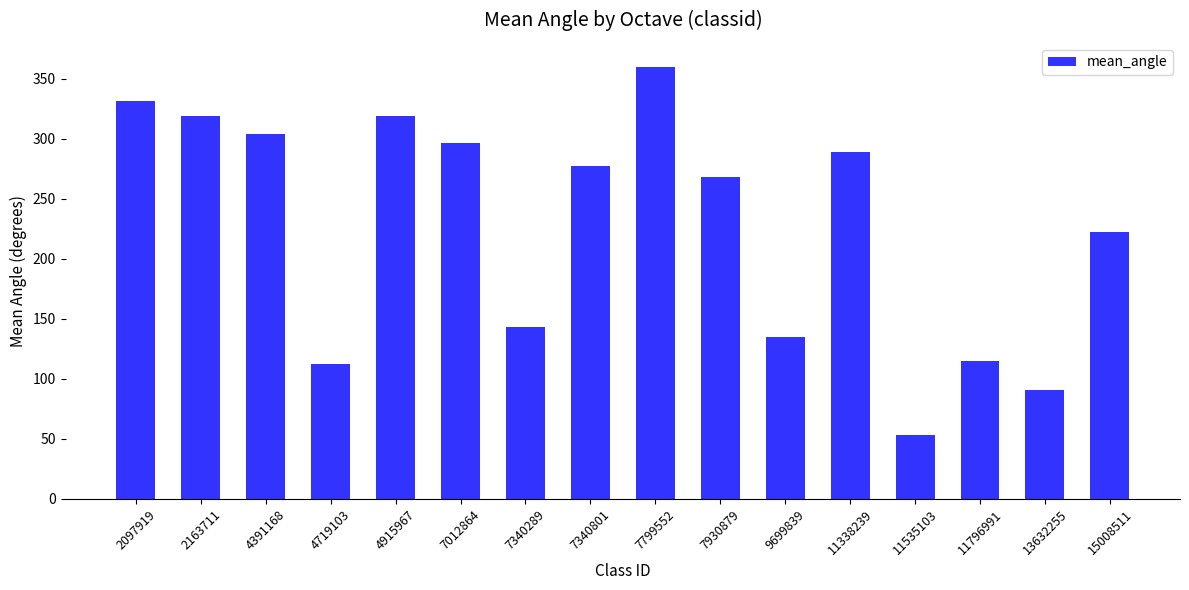

What is the difference between the second highest and minimum values?

278.5